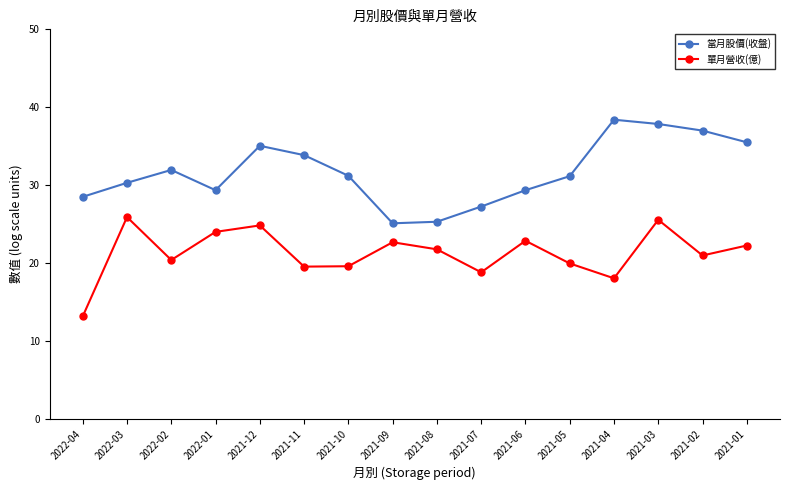

What position from the left is 2022-03?

2